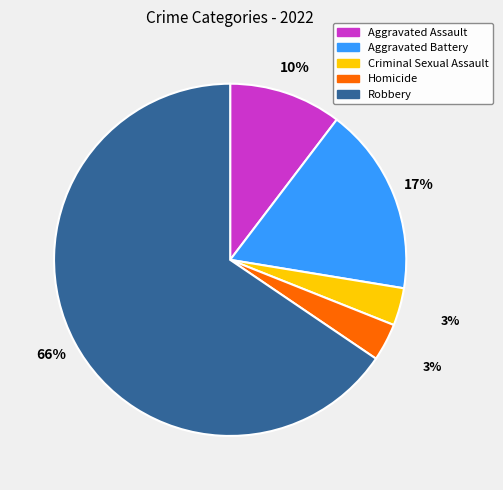

To the nearest percent, what is the average slice percentage?

20%